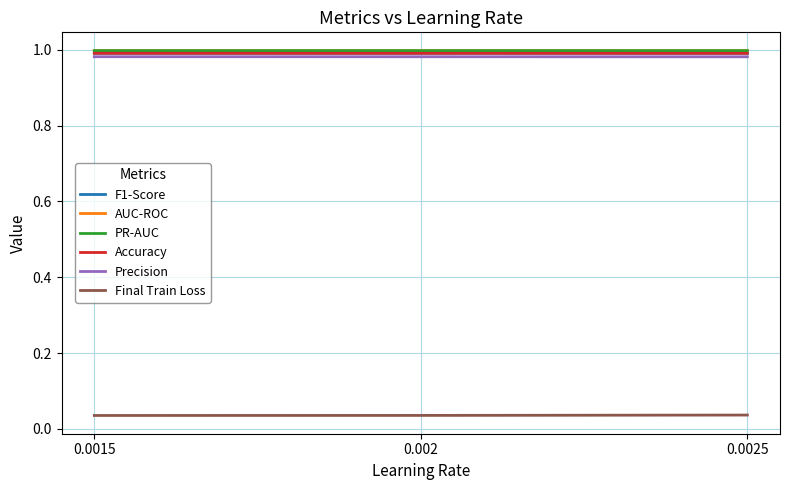

The value of Precision at 0.0015 is 1.0. True or false?

True